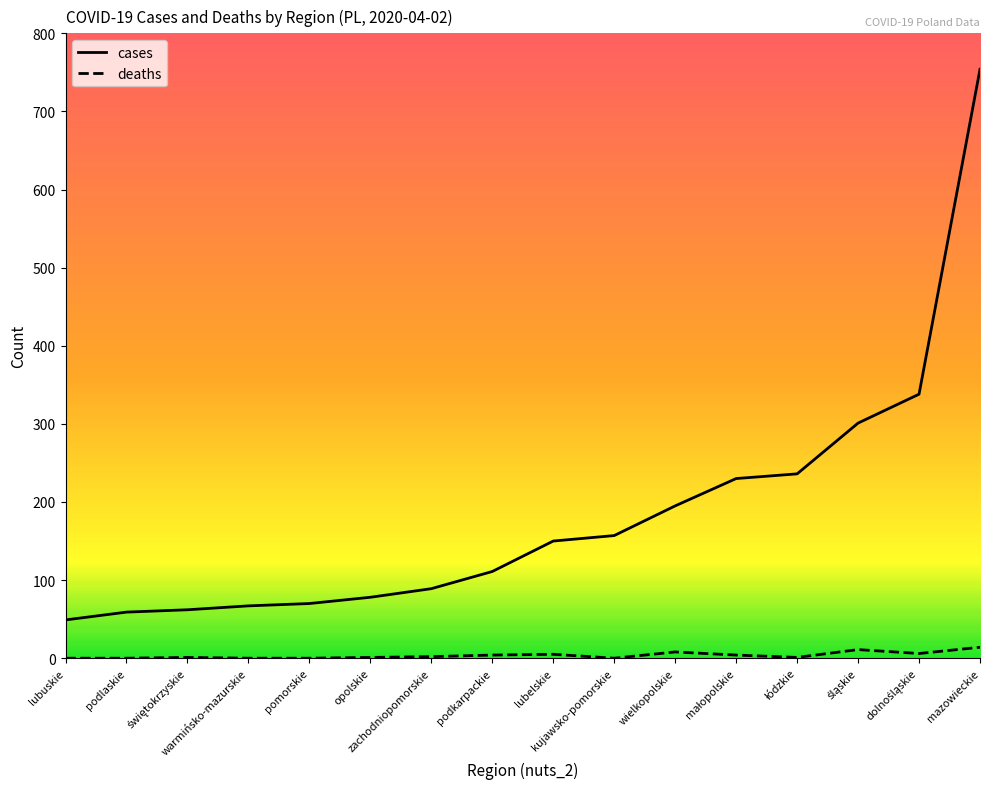

Is it true that deaths equals 0 at kujawsko-pomorskie?

True